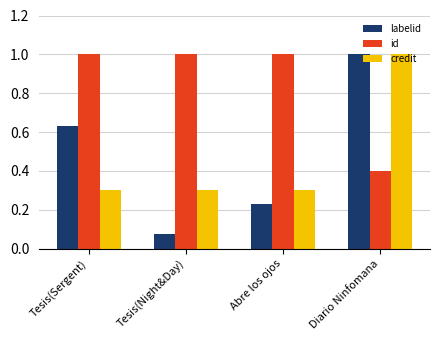

Are the bars grouped side by side (vs. stacked)?

Yes